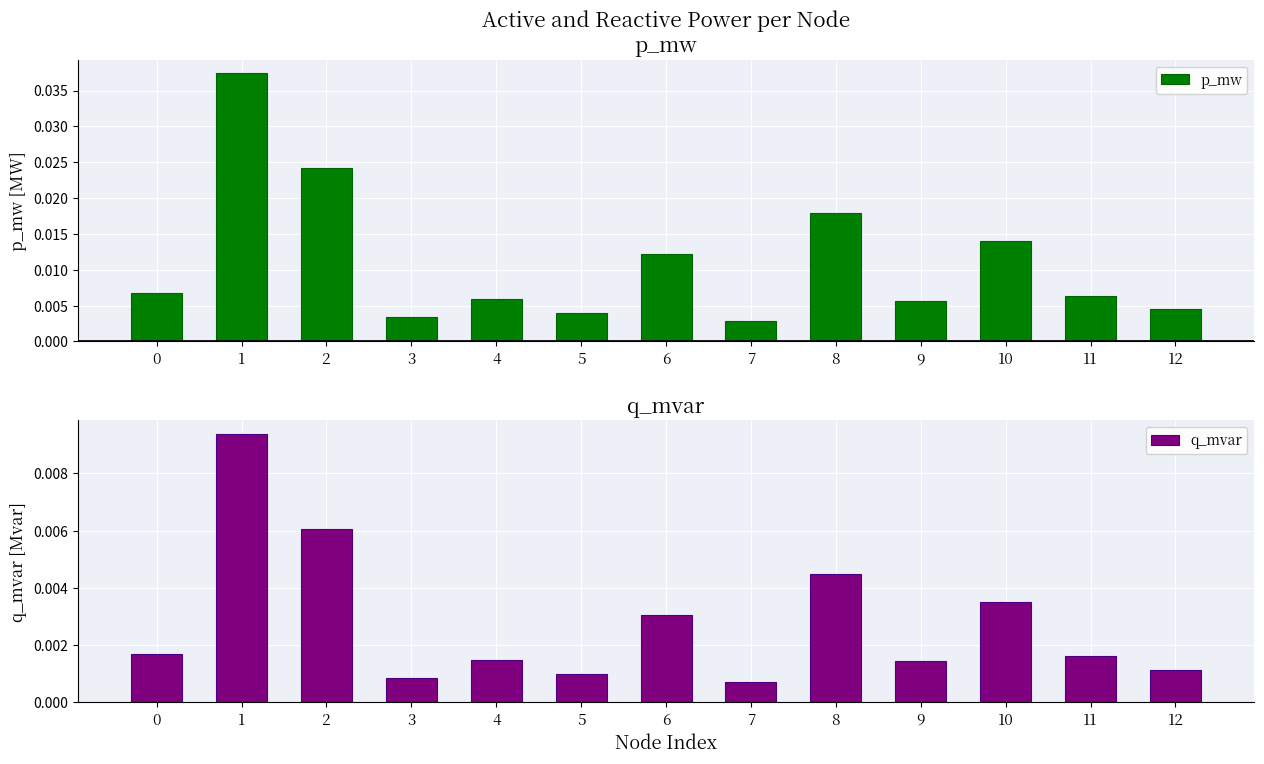

At how many categories does at least one series exceed 0?

13